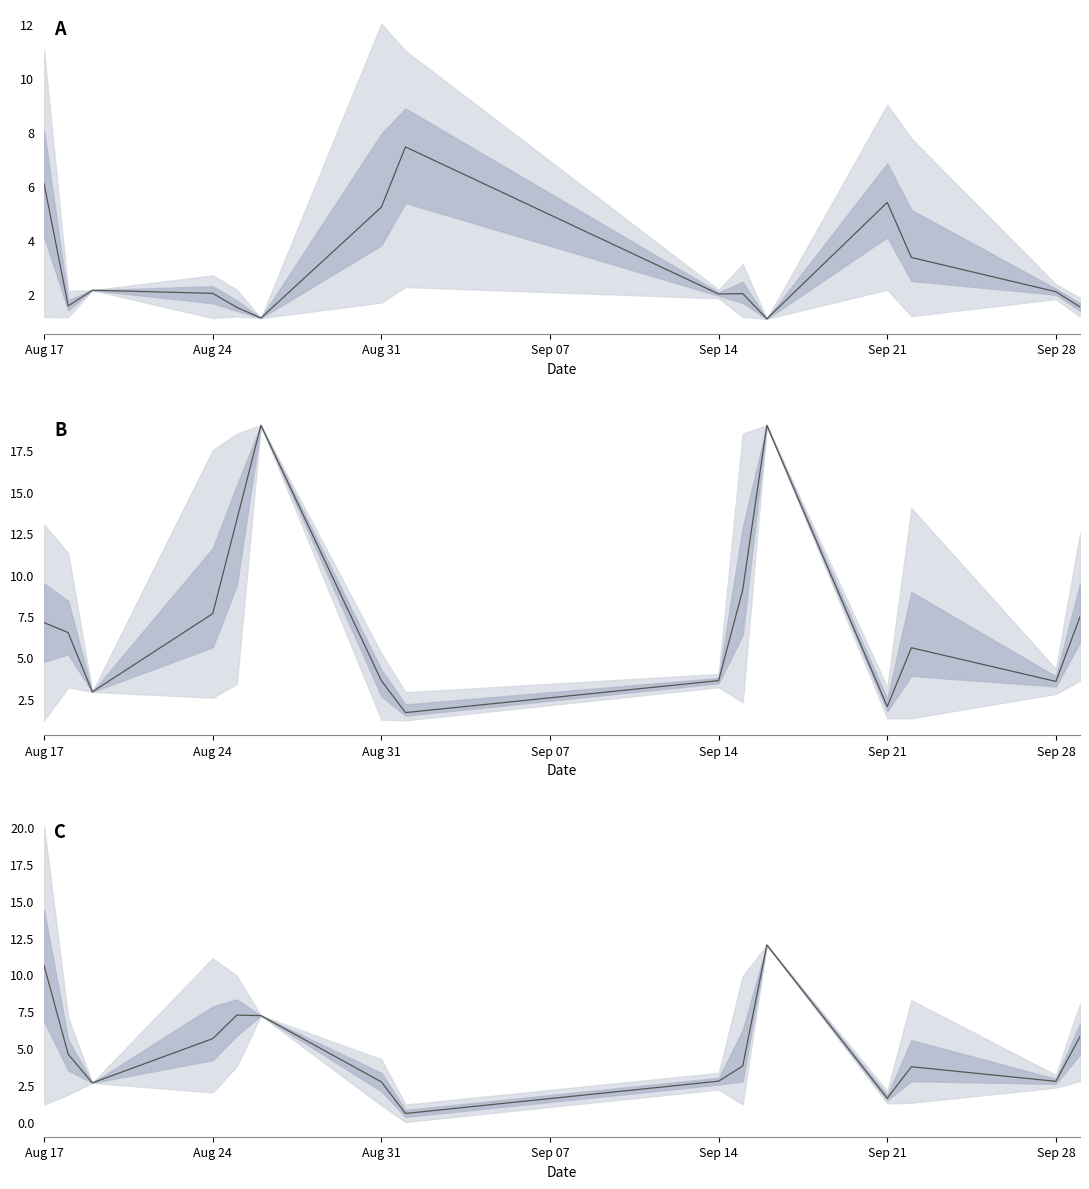

At how many categories does at least one series exceed 14?

2